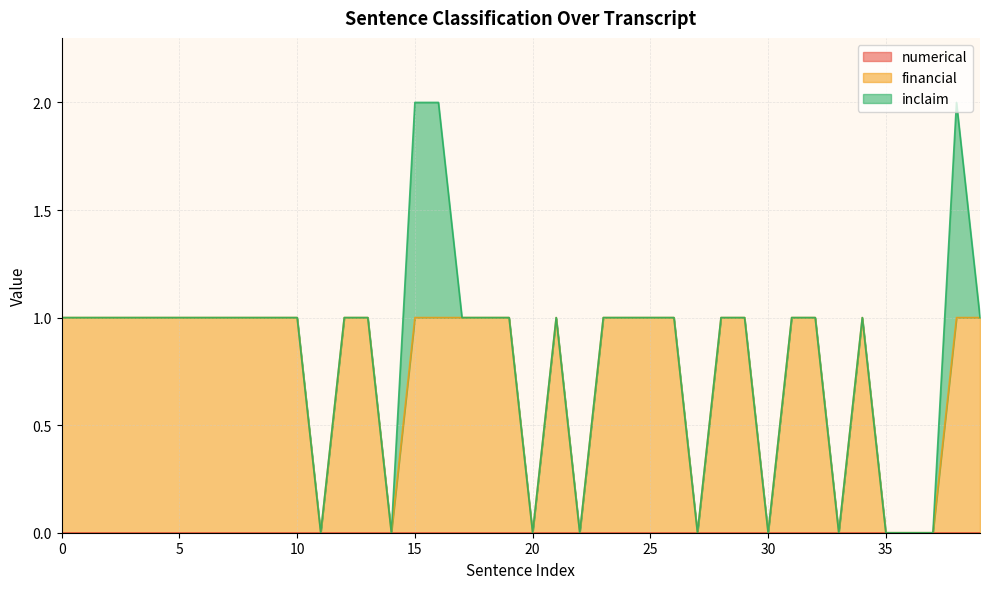

True or false: inclaim and numerical cross at least once.

False